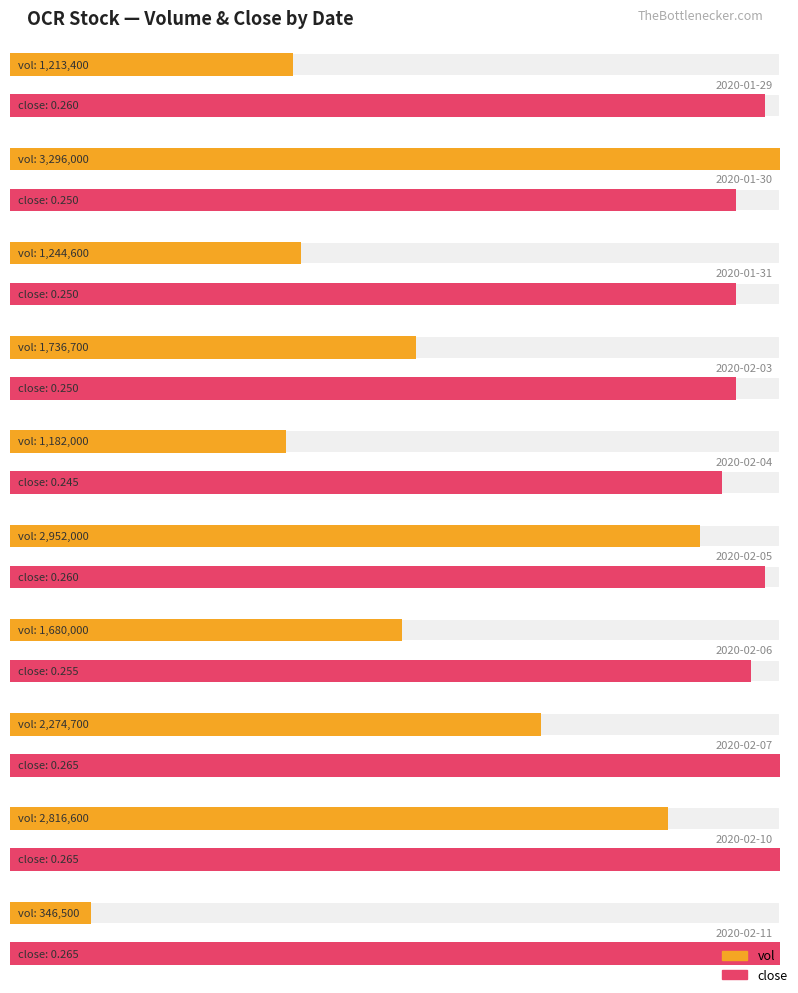

What is the highest value of the close series?

0.3